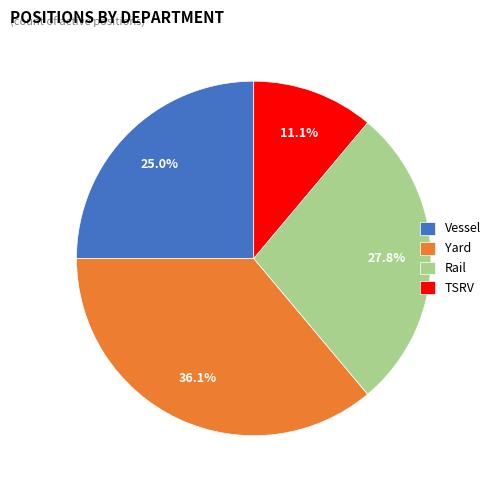

How many segments does this pie chart have?

4